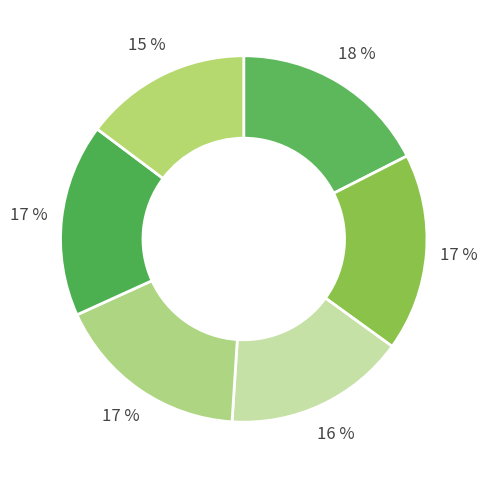

How many segments does this pie chart have?

6